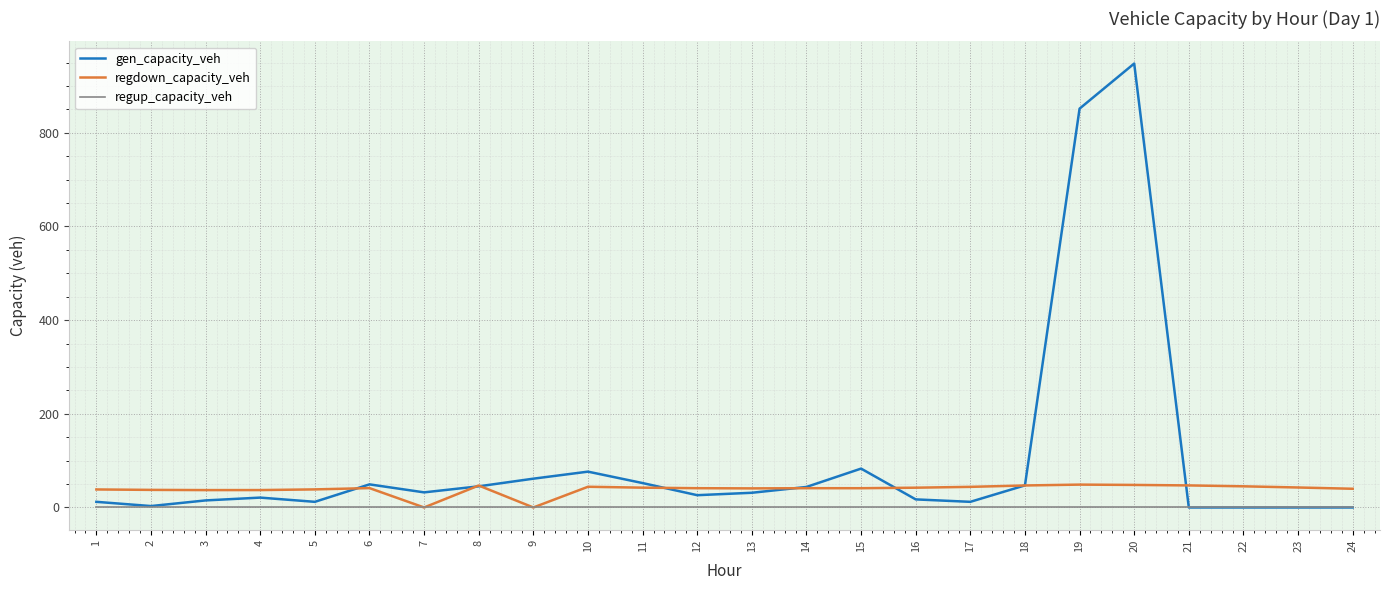

Is the value of regdown_capacity_veh at 19 greater than the value of gen_capacity_veh at 5?

Yes